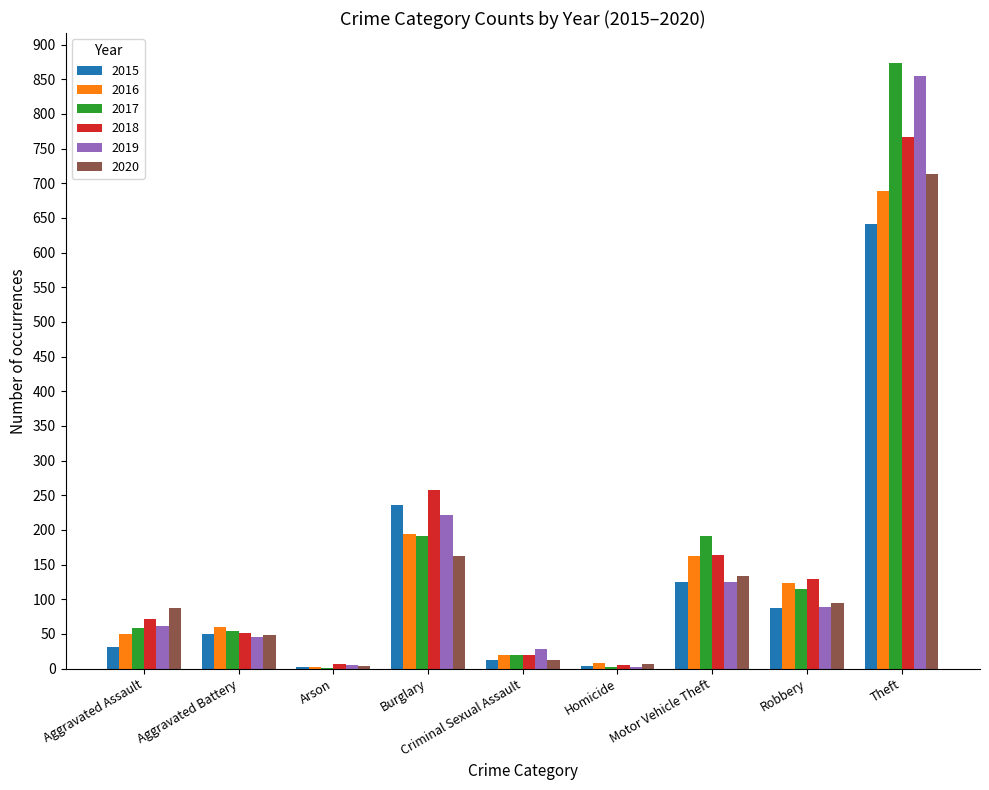

Which series has the widest spread of values?

2017